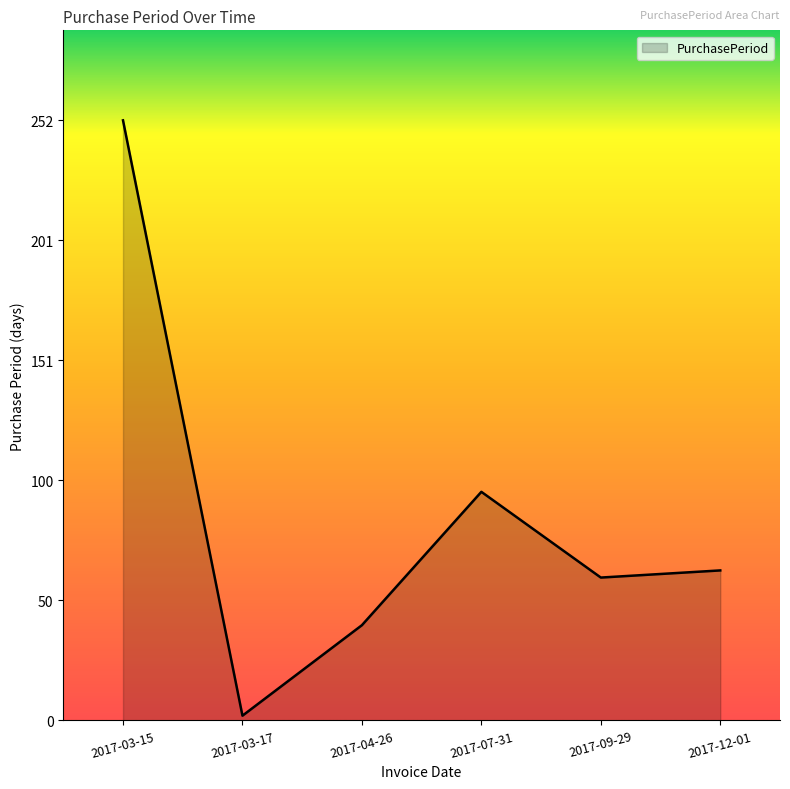

What is the difference between the second highest and second lowest values?

56